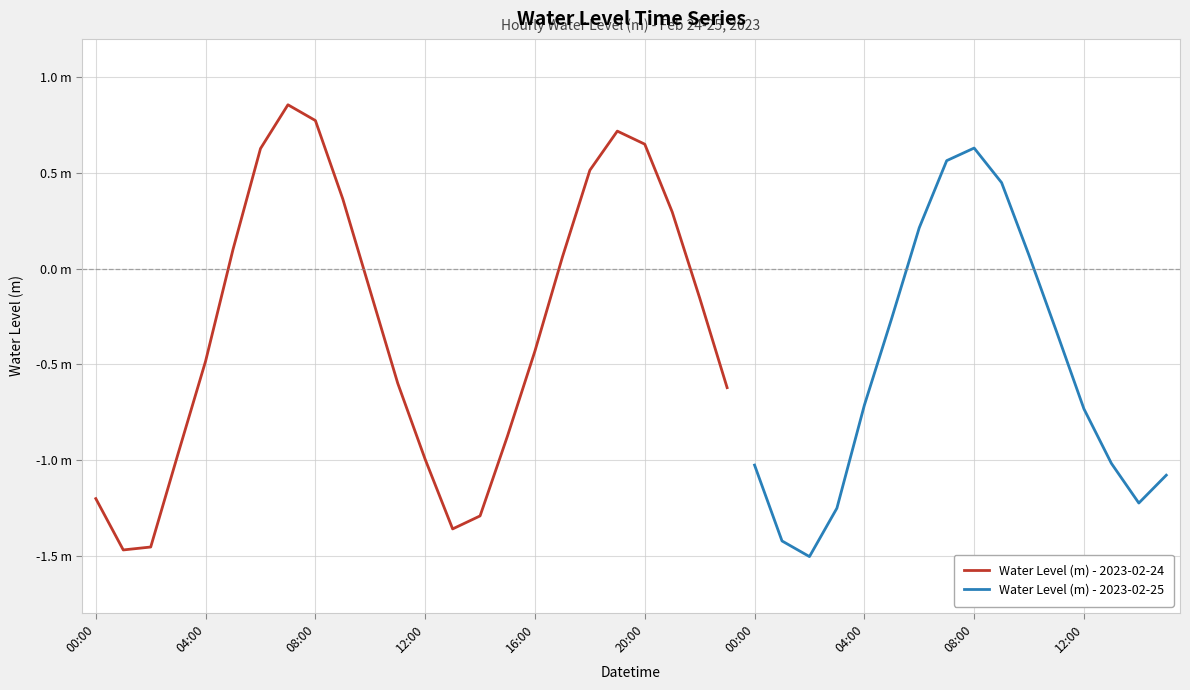

Reading left to right, extract all data points from this chart.

-1.2	-1.5	-1.5	-1.0	-0.5	0.1	0.6	0.9	0.8	0.4	-0.1	-0.6	-1.0	-1.4	-1.3	-0.9	-0.4	0.1	0.5	0.7	0.6	0.3	-0.2	-0.6	-1.0	-1.4	-1.5	-1.3	-0.7	-0.3	0.2	0.6	0.6	0.4	0.1	-0.3	-0.7	-1.0	-1.2	-1.1